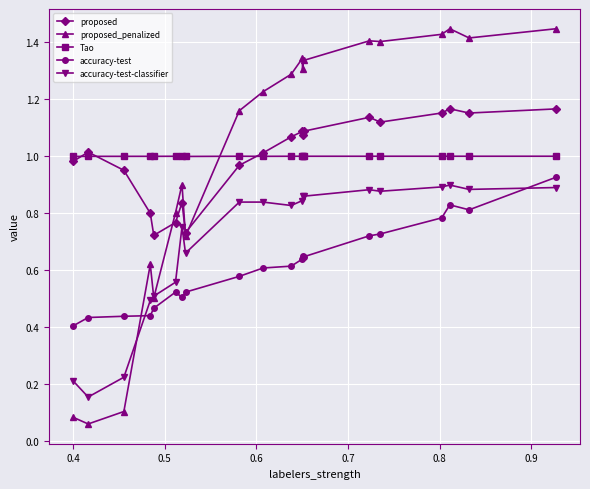

At how many categories does at least one series exceed 0?

20